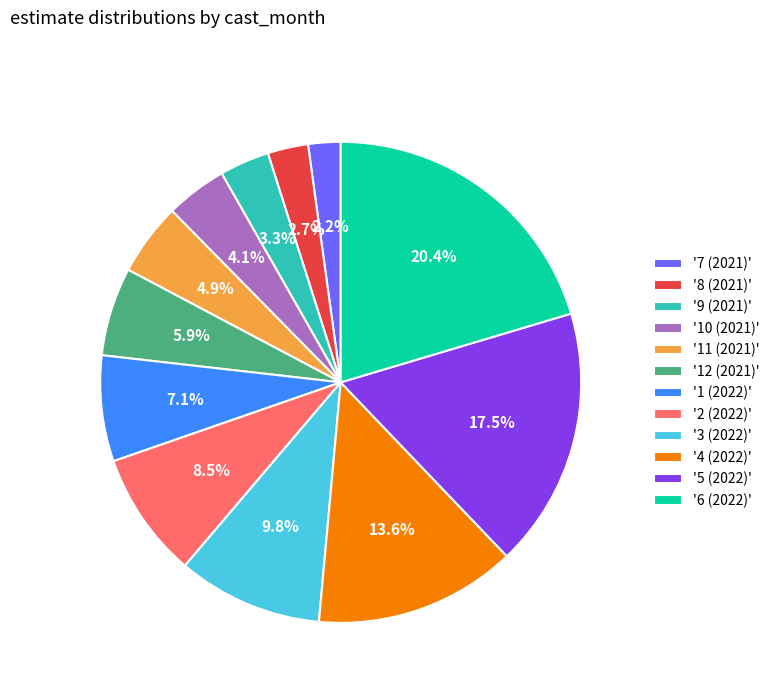

Rank the categories by value from lowest to highest.

'7 (2021)', '8 (2021)', '9 (2021)', '10 (2021)', '11 (2021)', '12 (2021)', '1 (2022)', '2 (2022)', '3 (2022)', '4 (2022)', '5 (2022)', '6 (2022)'